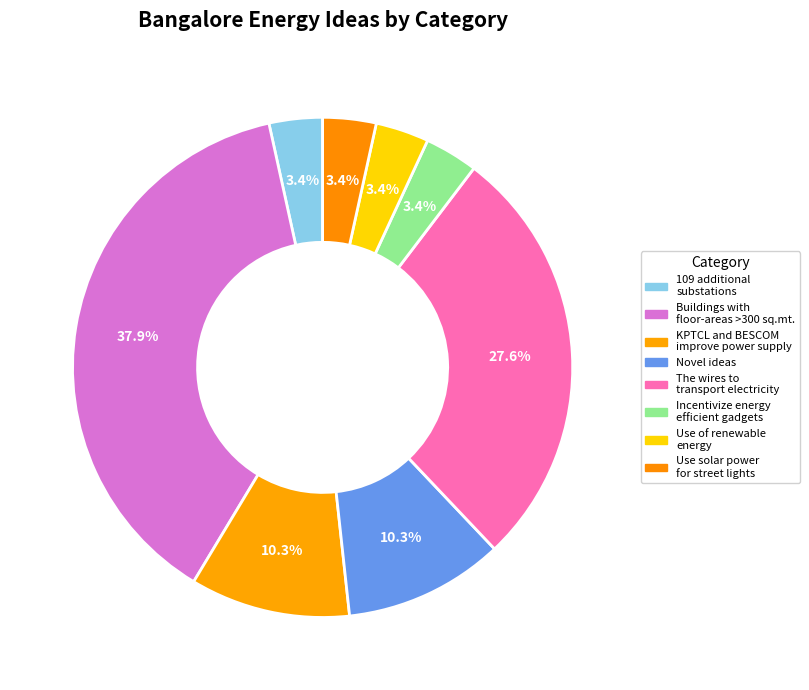

What is the largest slice in the pie chart?

Buildings with floor-areas >300 sq.mt.